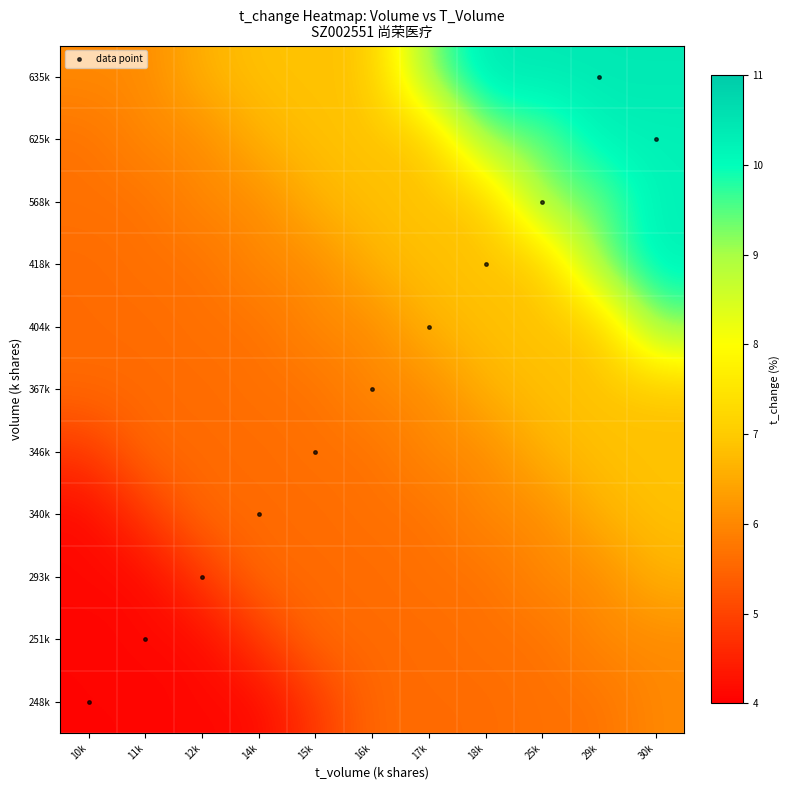

Between 29k and 12k, which is larger?

29k